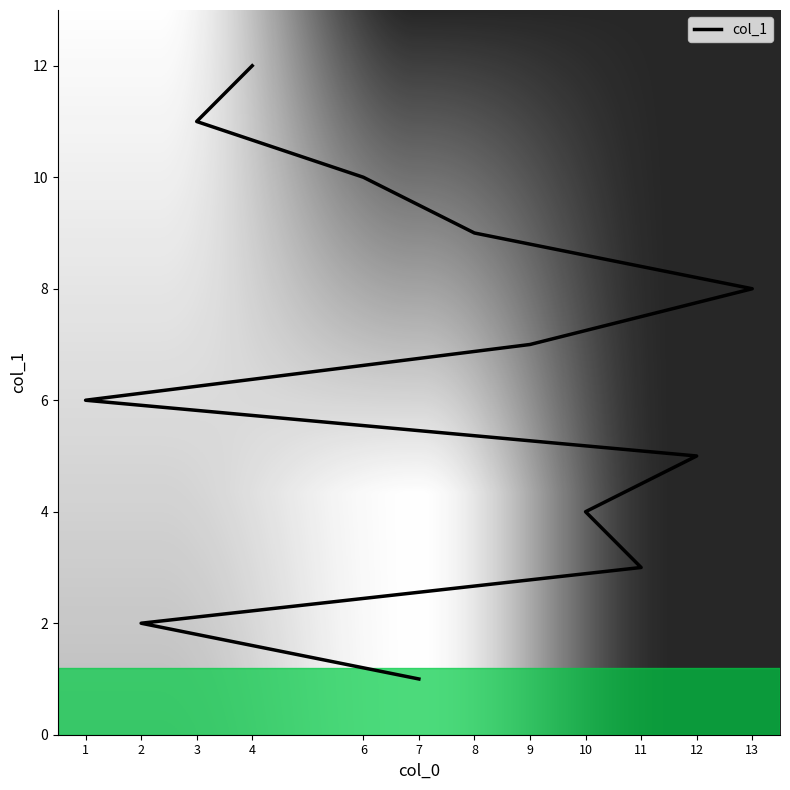

True or false: there are more than 1 points higher than both neighbors.

False